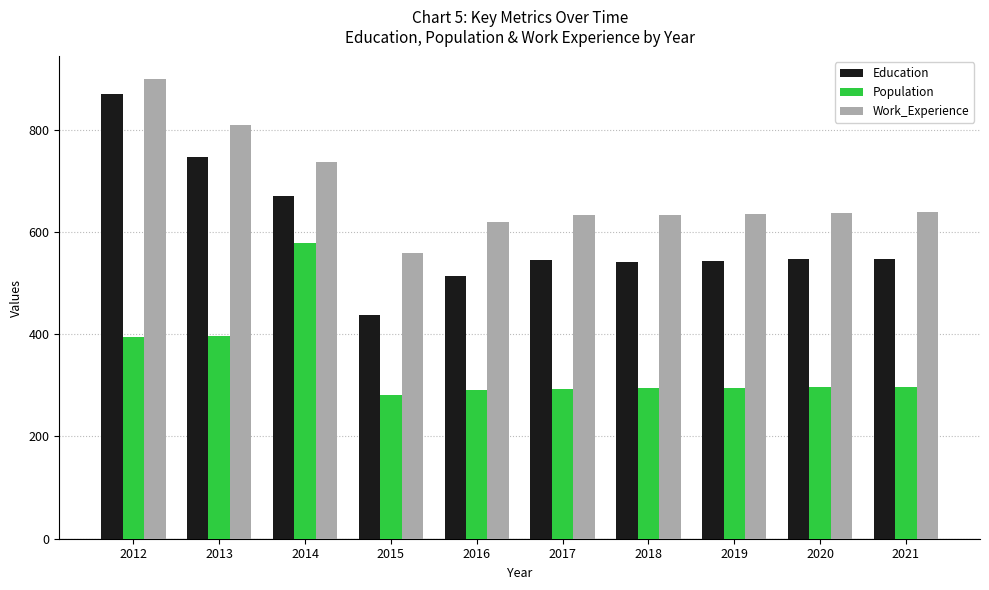

What value does the Population series have at 2012?

395